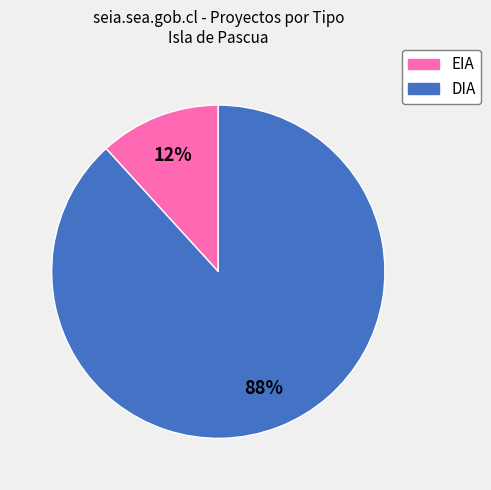

To the nearest percent, what is the combined percentage of DIA and EIA?

100%